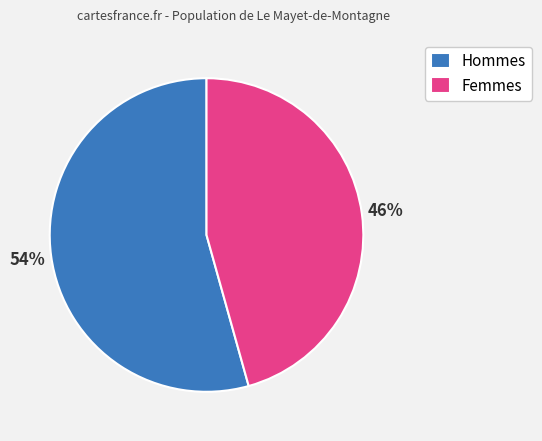

To the nearest percent, what portion does Hommes represent?

54%